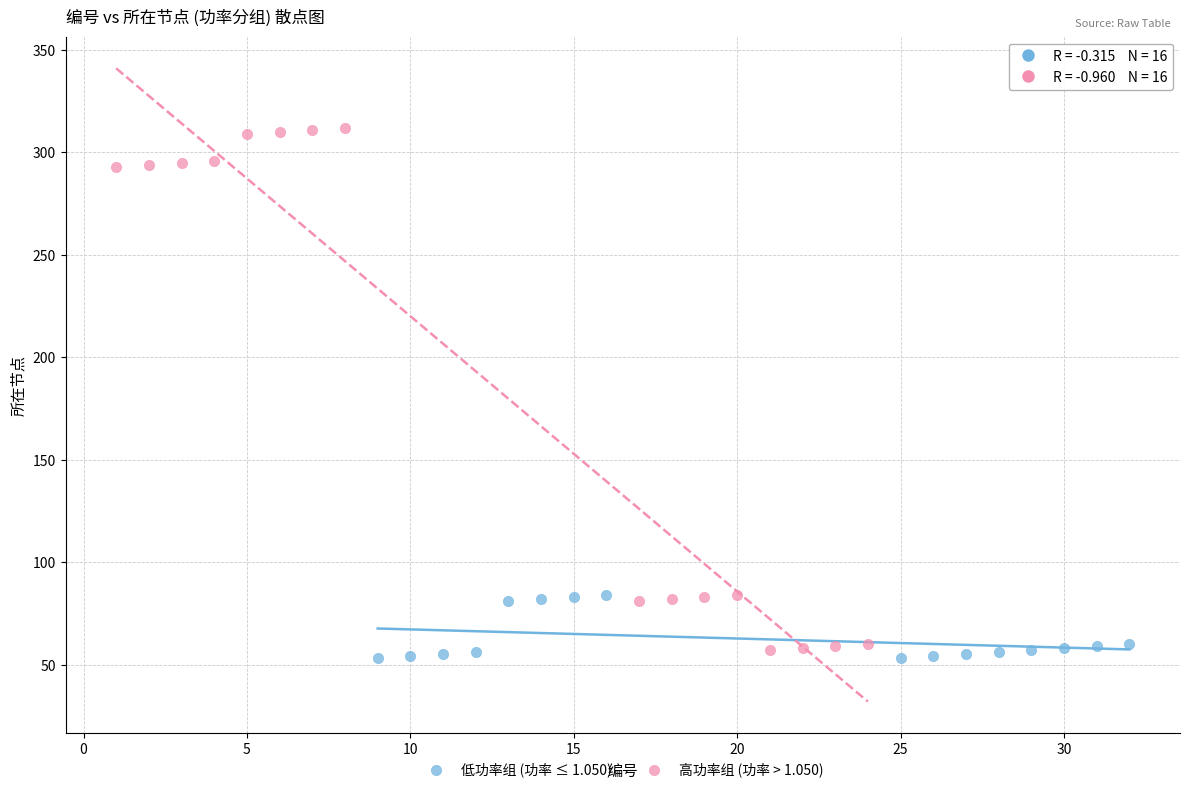

Which series has the largest Y range (max minus min)?

高功率组 (功率 > 1.050)